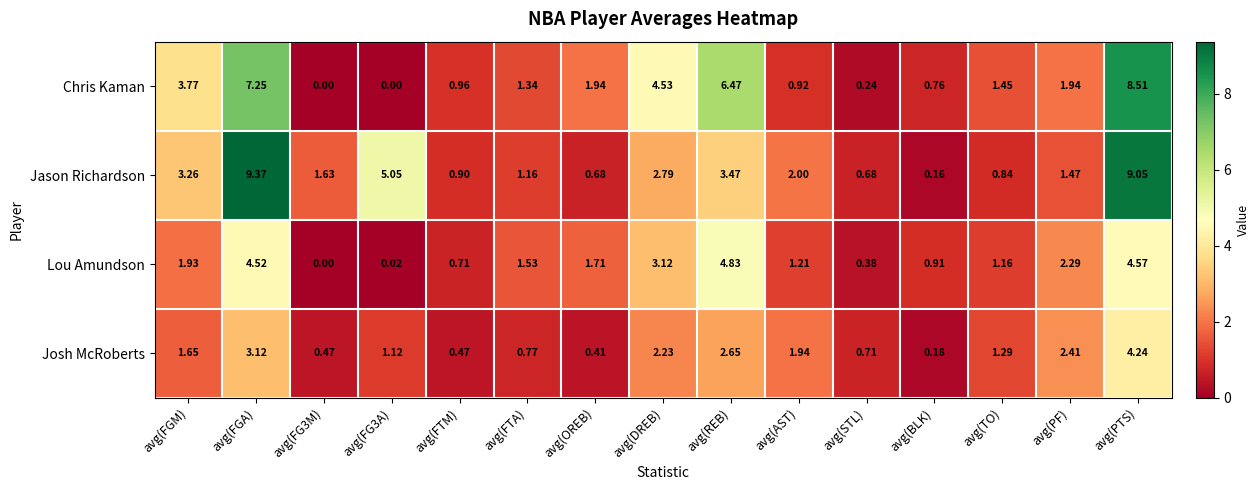

How many series are shown in this chart?

4